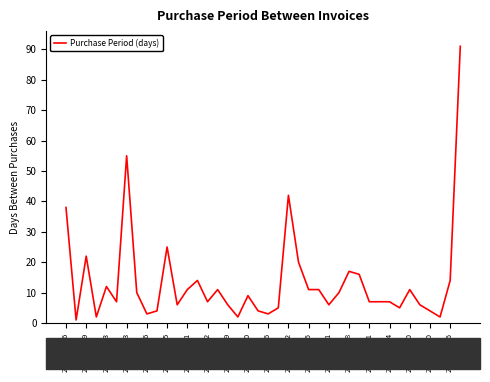

What is the greatest value displayed?

91